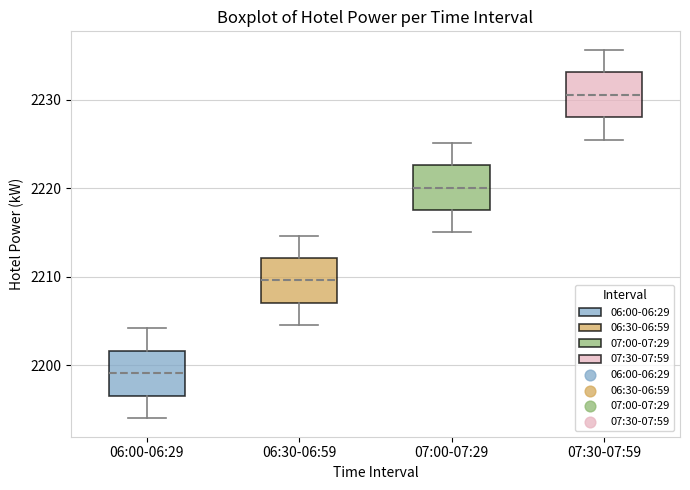

Reading left to right, transcribe this box plot: for each box, give where its median line is, the range the box spans, and where its two whiskers end, as read against the y-axis. The values are not printed on the chart, so give them approximately, as read against the axis.

06:00-06:29: median 2199, box 2197 to 2202, whiskers 2194 to 2204
06:30-06:59: median 2210, box 2207 to 2212, whiskers 2205 to 2215
07:00-07:29: median 2220, box 2218 to 2223, whiskers 2215 to 2225
07:30-07:59: median 2231, box 2228 to 2233, whiskers 2226 to 2236